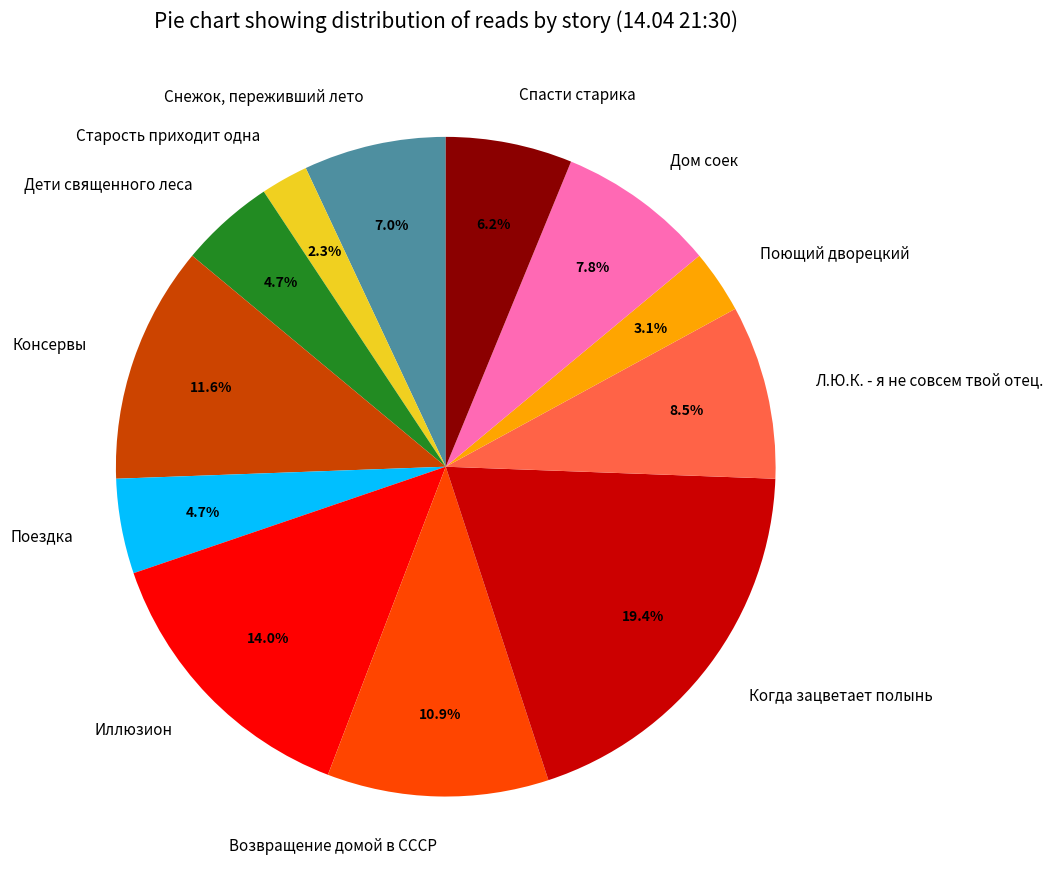

How many slices are in this pie chart?

12